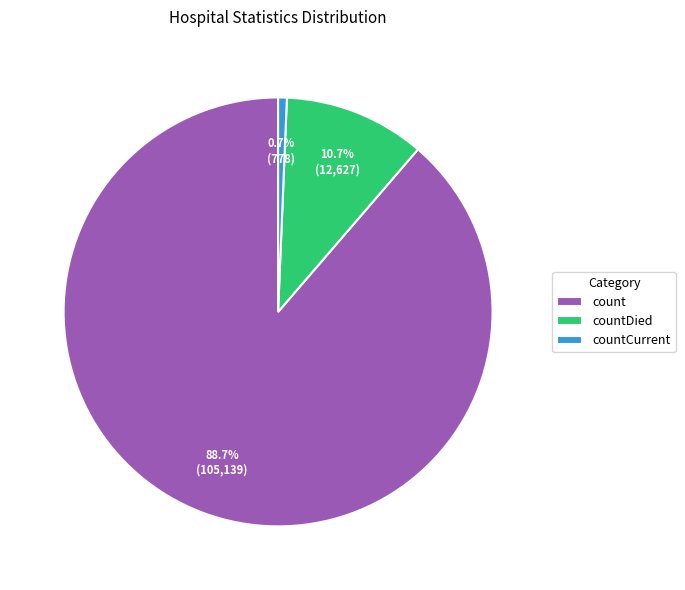

Count the number of slices in the pie.

3